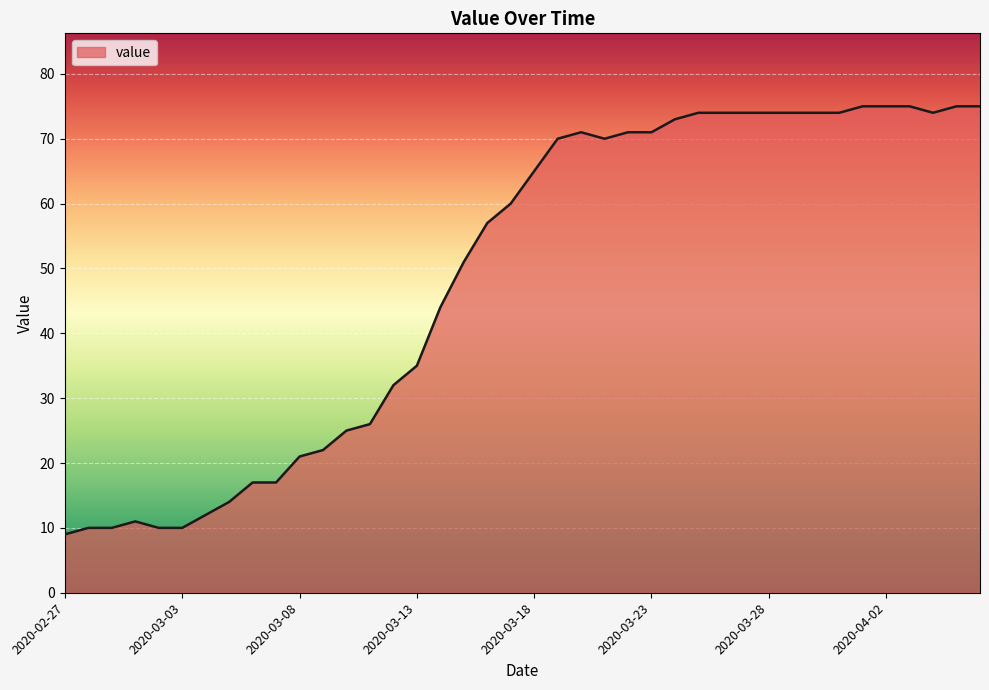

What is the smallest value displayed?

9